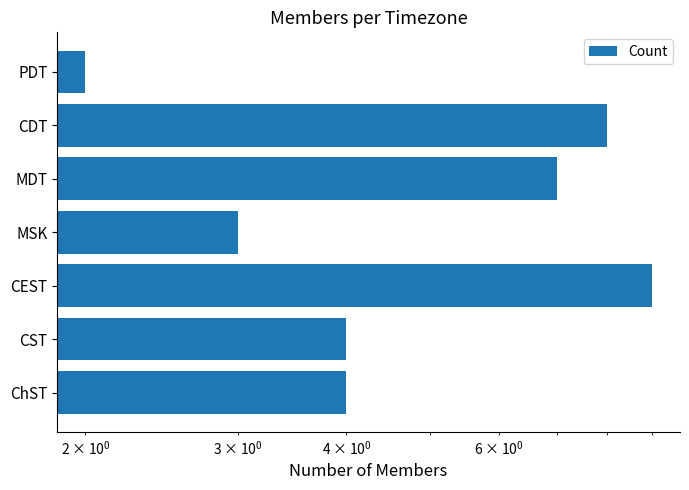

What is the greatest value displayed?

9